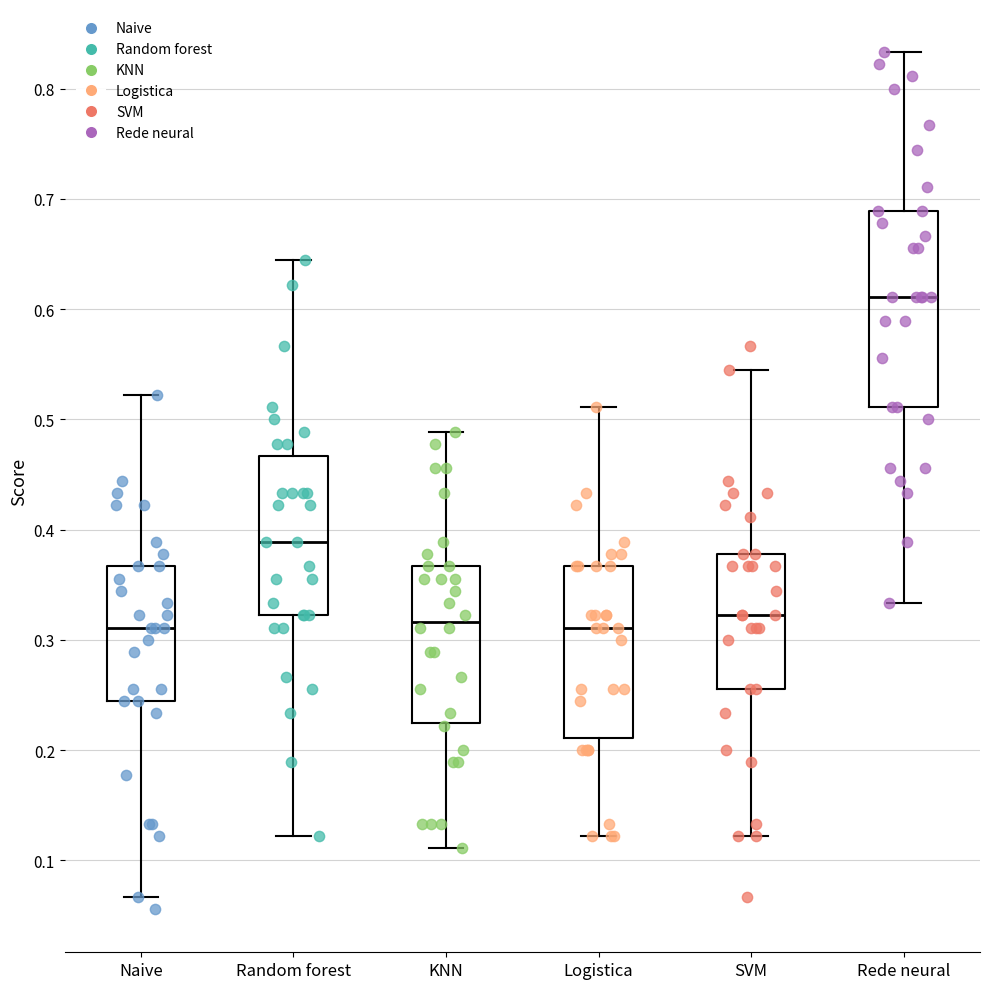

Which box's median line is the highest?

Rede neural